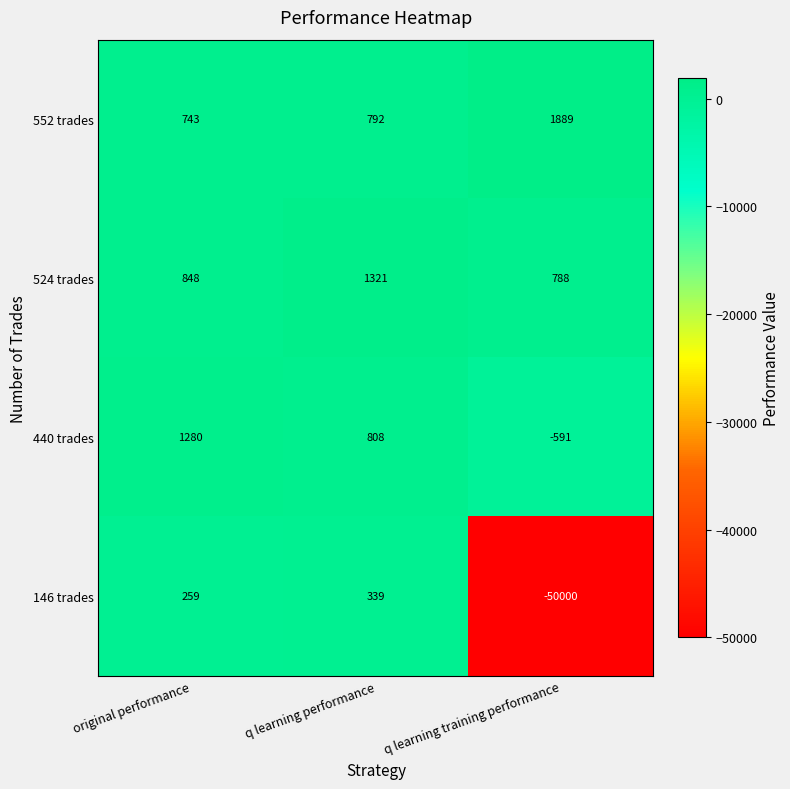

Which series has the largest total across all categories?

552 trades